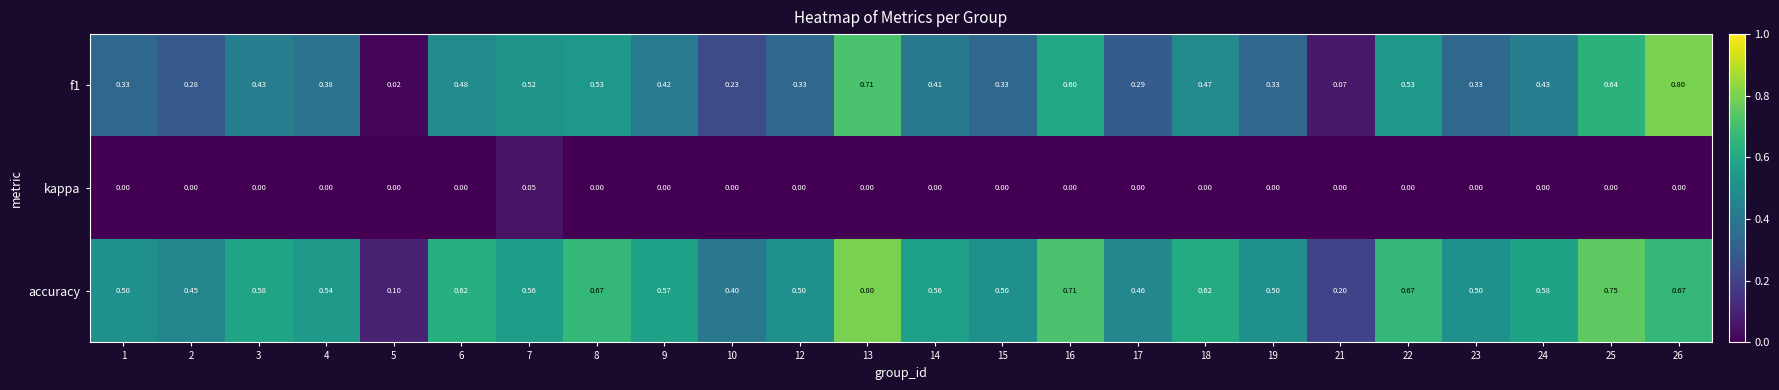

Is the value of f1 at 5 greater than the value of kappa at 1?

Yes